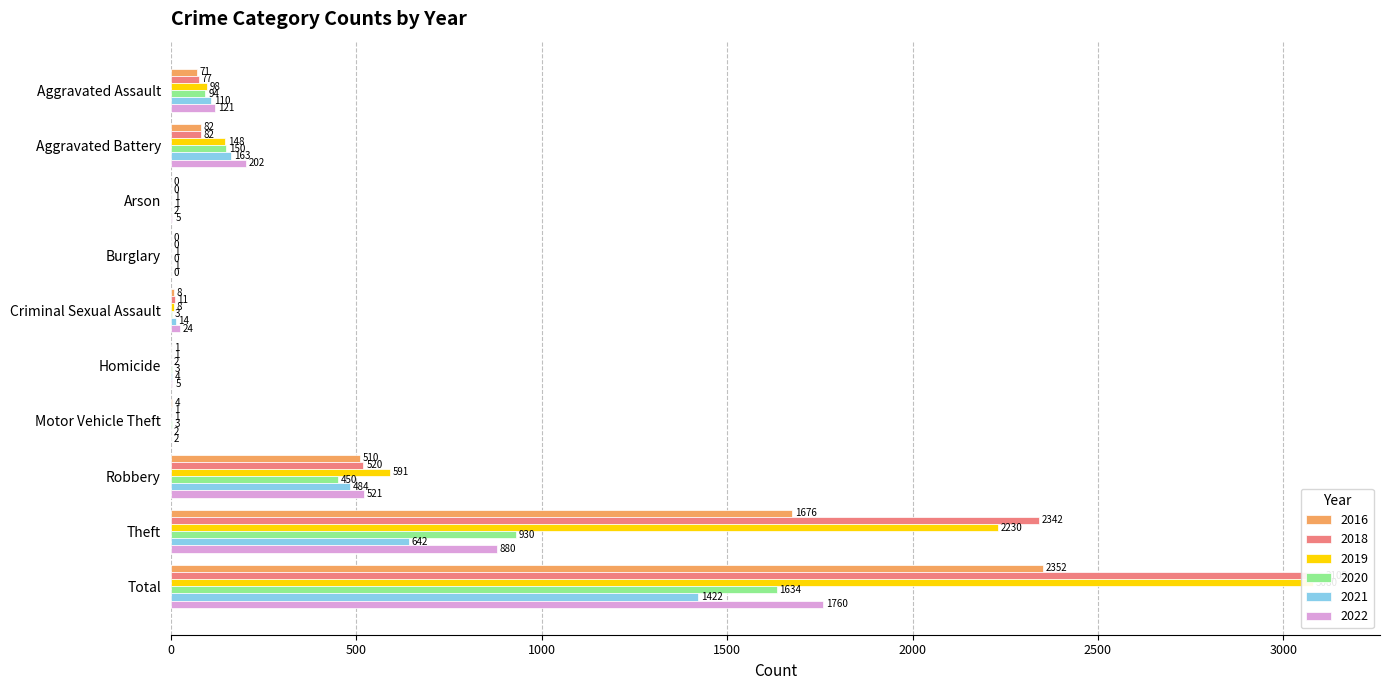

How many bars are there in total?

60